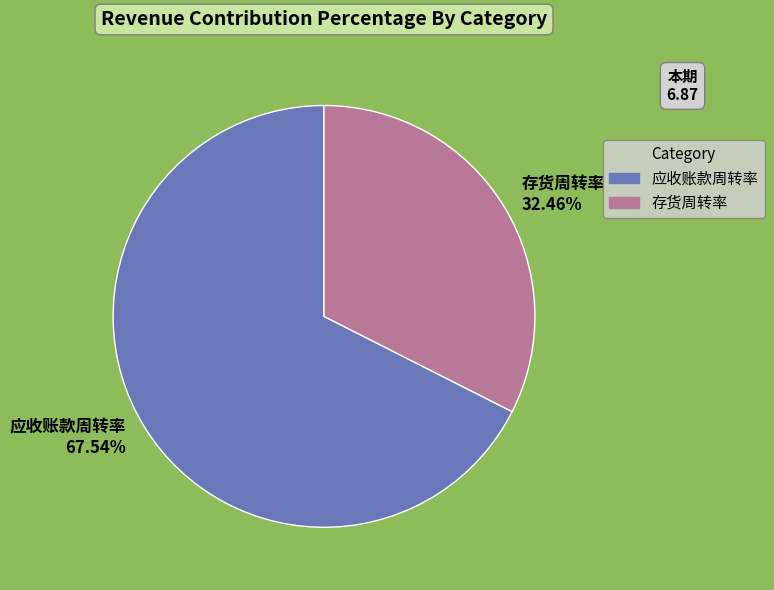

Does any single category account for the majority?

Yes